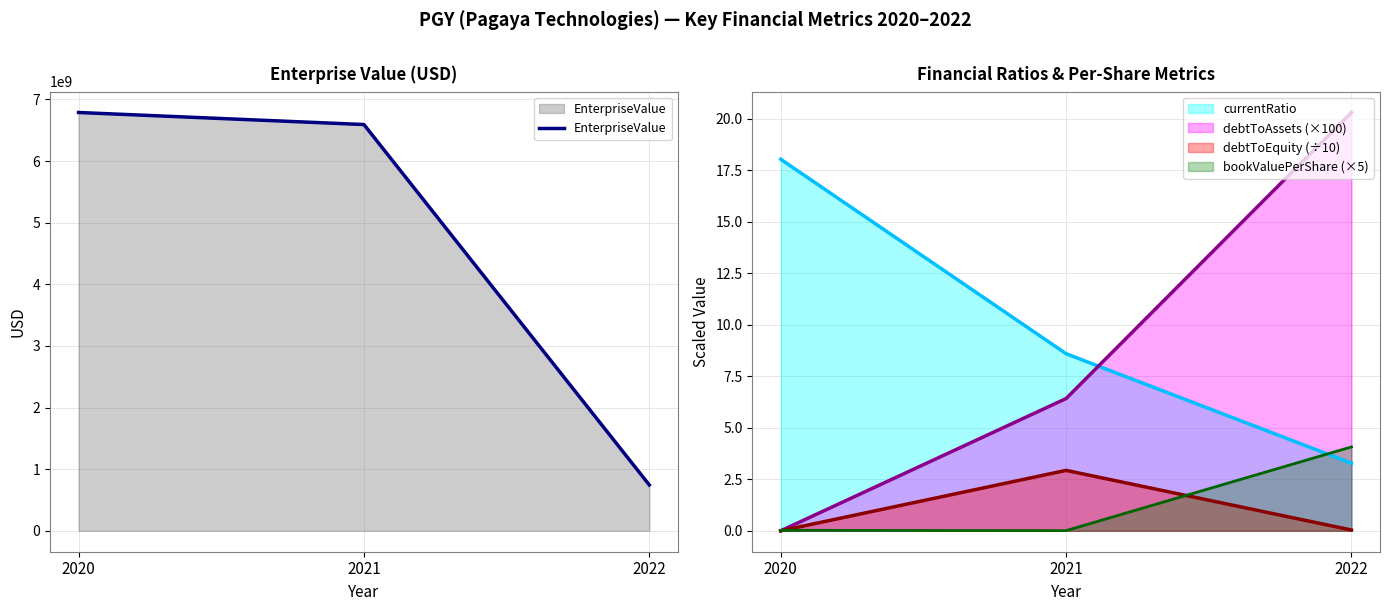

Which has a higher value, 2020 or 2021?

2020